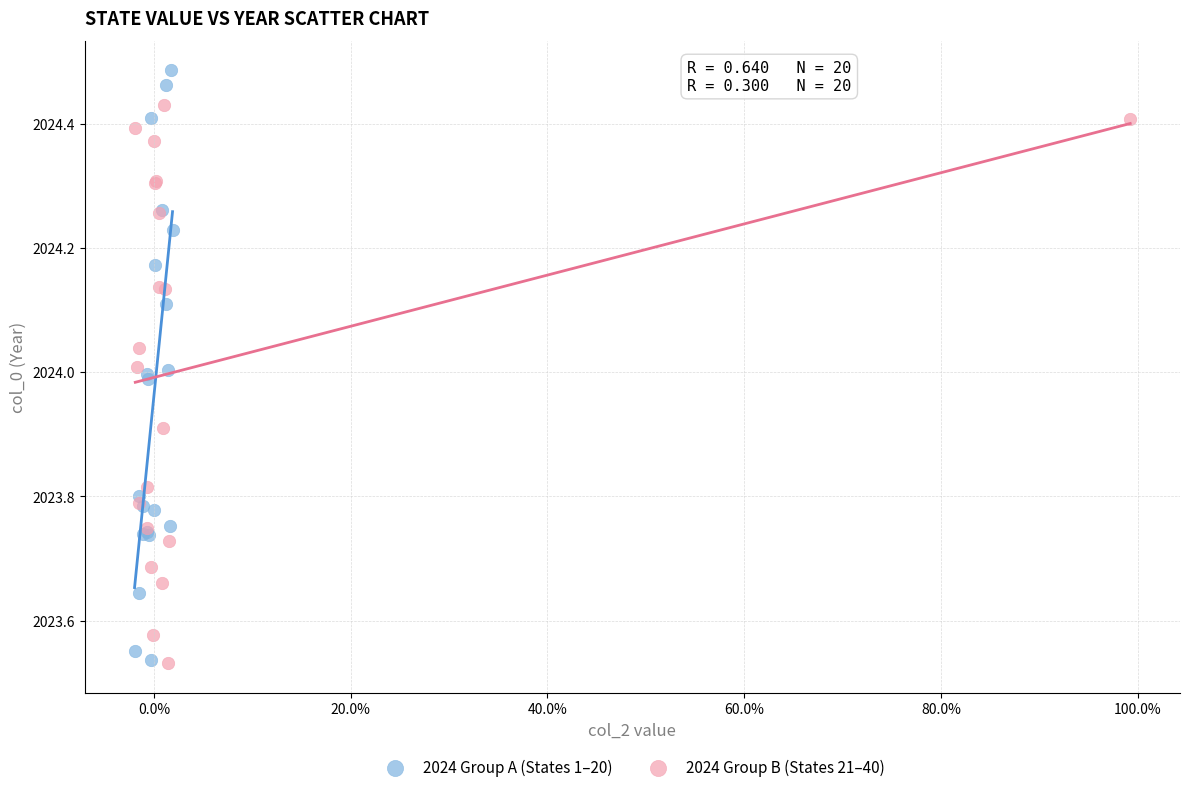

What are all the series names shown in the legend?

2024 Group A (States 1–20), 2024 Group B (States 21–40)